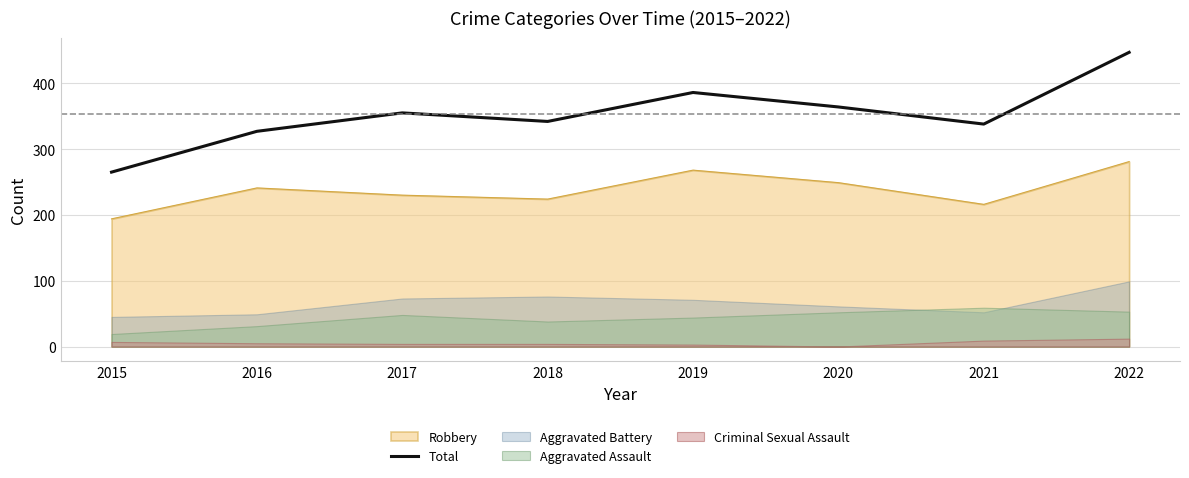

Read the value at 2021, to the nearest 50.

350